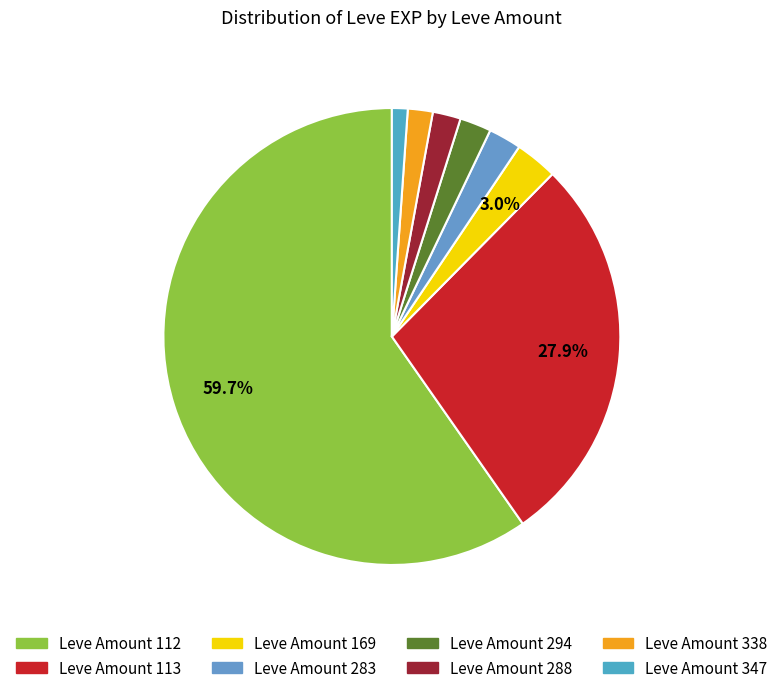

How many segments does this pie chart have?

8